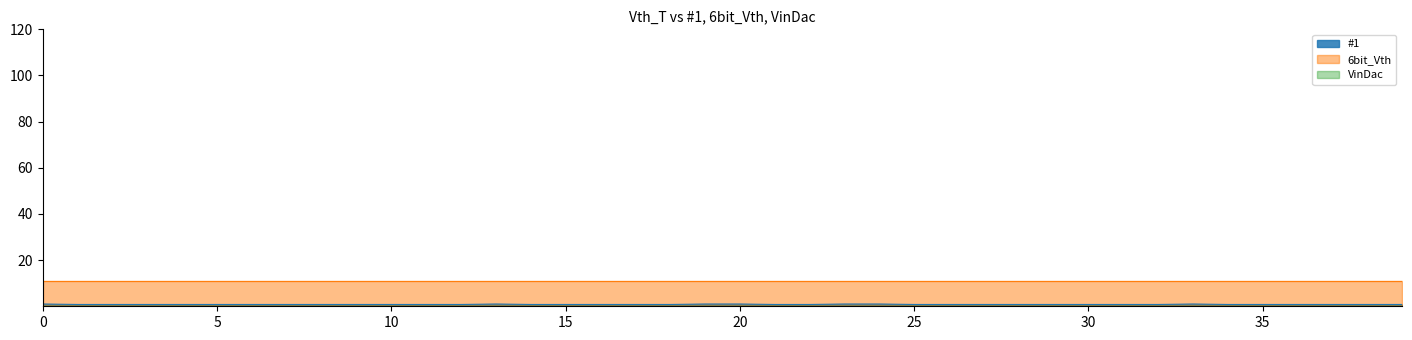

What is the sum of the 6bit_Vth values at 11 and 17?

22.0